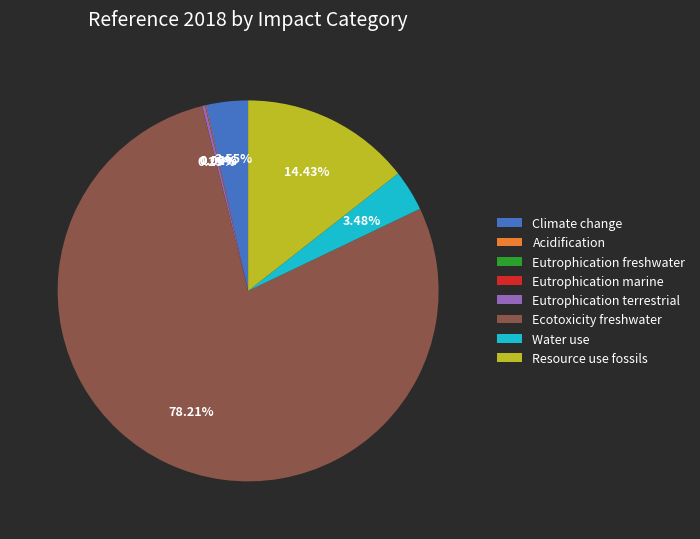

Is there any slice that represents more than half of the pie?

Yes